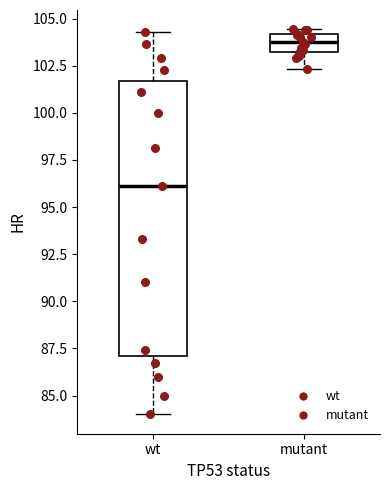

Reading left to right, read every box against the y-axis: the position of its median line, the range the box covers, and the ends of its whiskers. The values are not printed on the chart, so give them approximately, as read against the axis.

wt: median 96.0, box 87.0 to 101.5, whiskers 84.0 to 104.5
mutant: median 104.0 (inside the box), box 103.0 to 104.0, whiskers 102.5 to 104.5